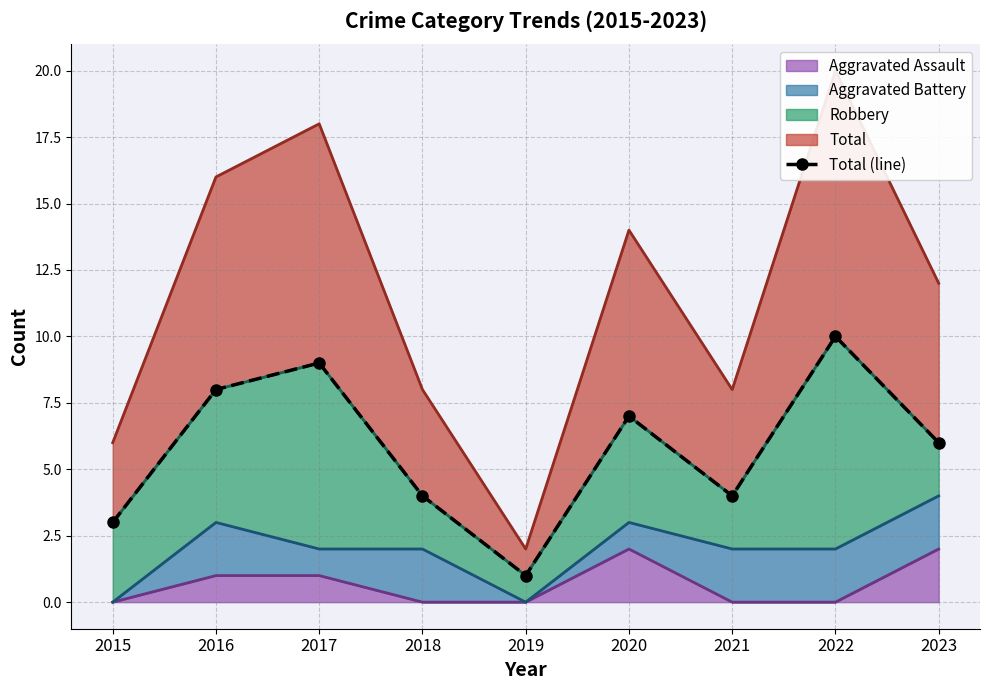

What is the value of the 7th point from the left?

4